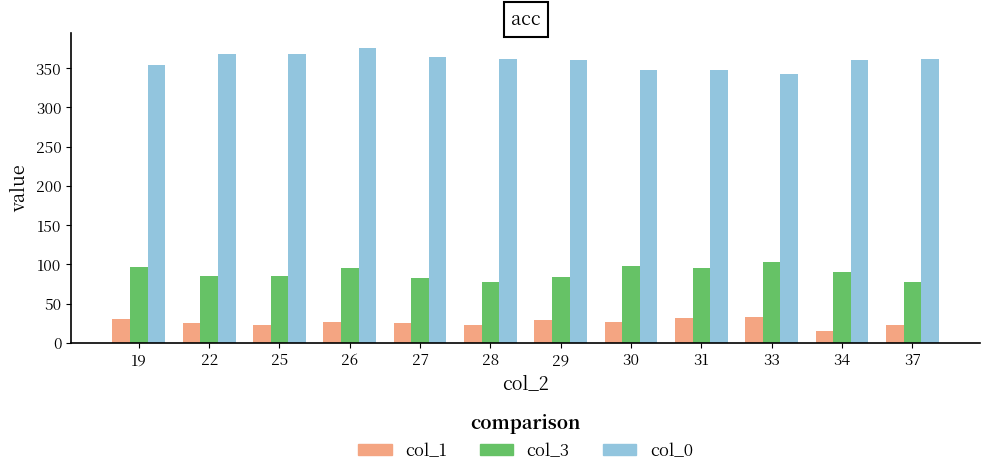

What is the difference between the maximum and minimum values in the col_1 series?

18